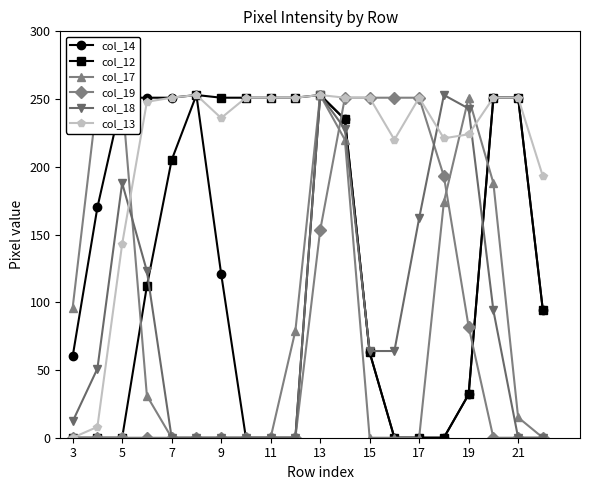

True or false: col_14 has more than 0 points higher than both neighbors.

True